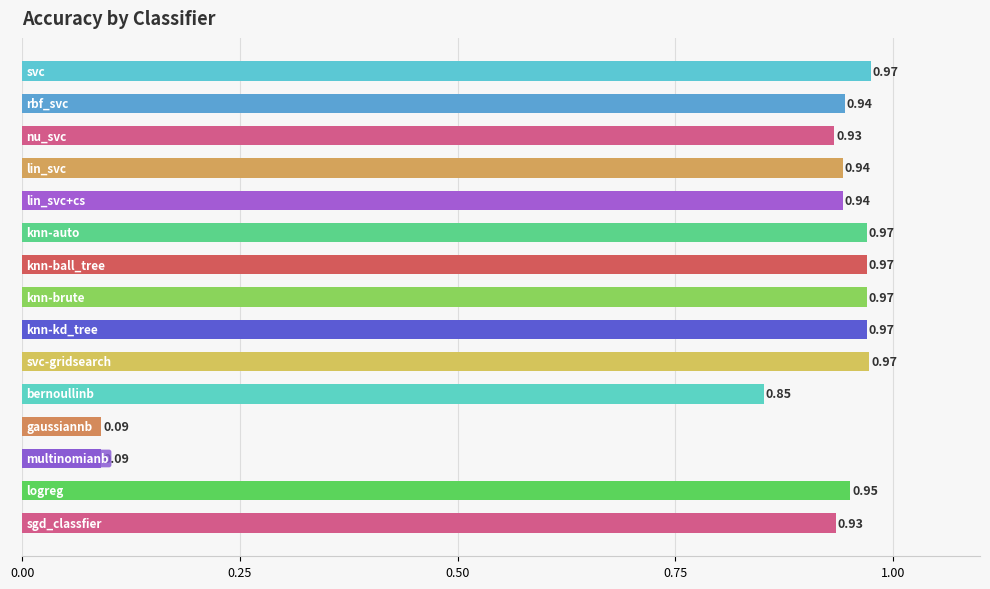

What is the sum of all values?

12.5